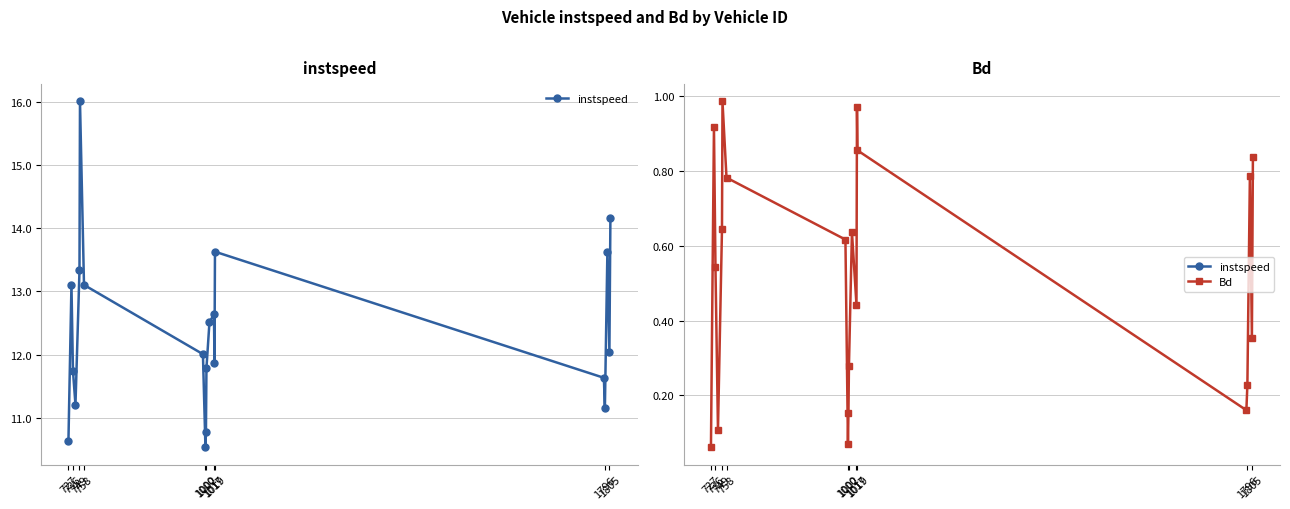

What are all the series names shown in the legend?

instspeed, Bd